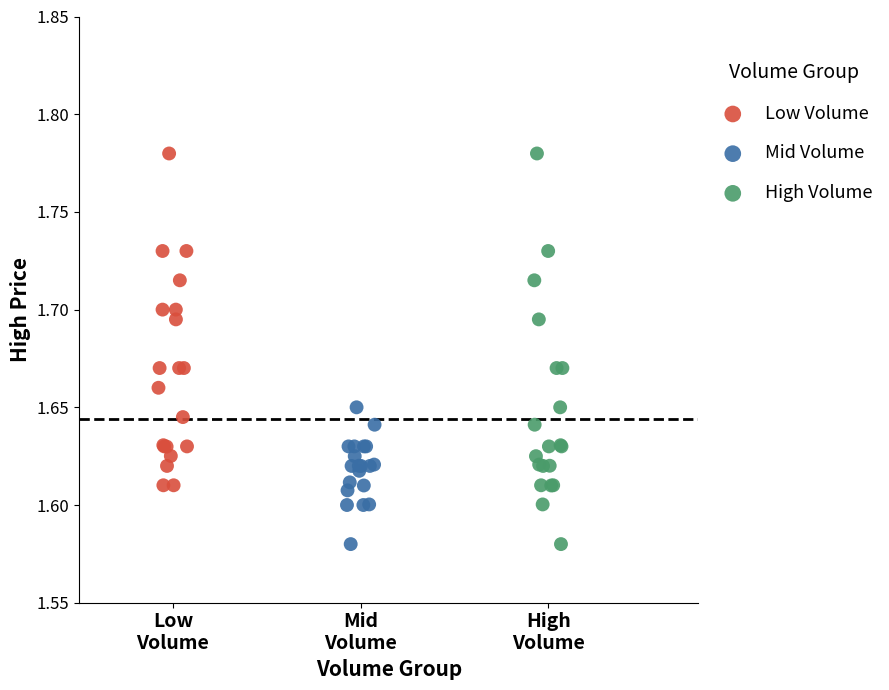

Which series has the widest spread of Y values?

High Volume